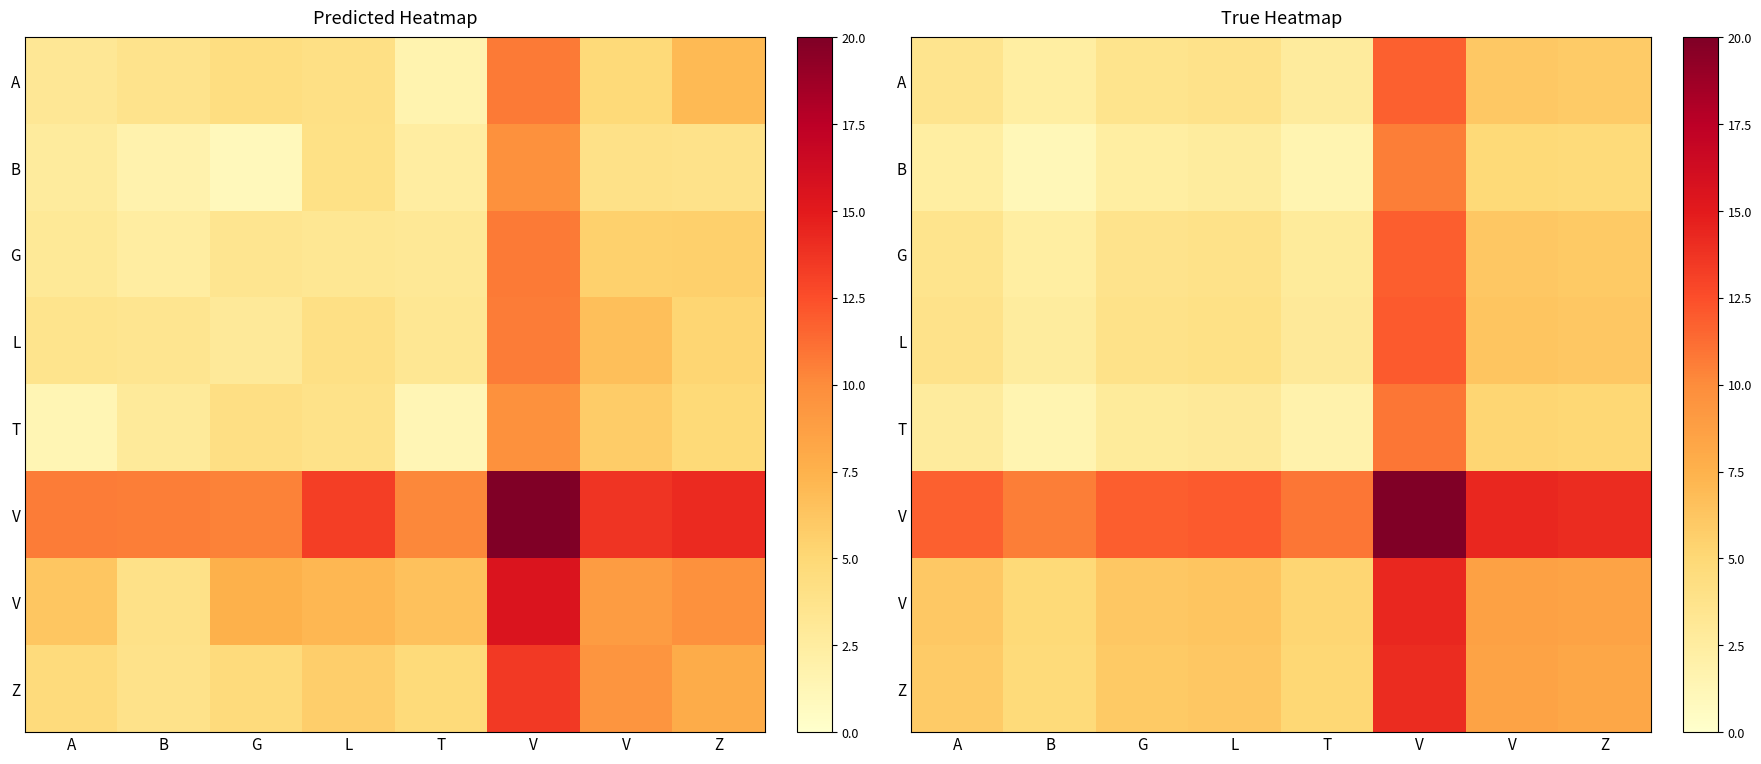

What is the difference between the highest and lowest values at Z?

9.4